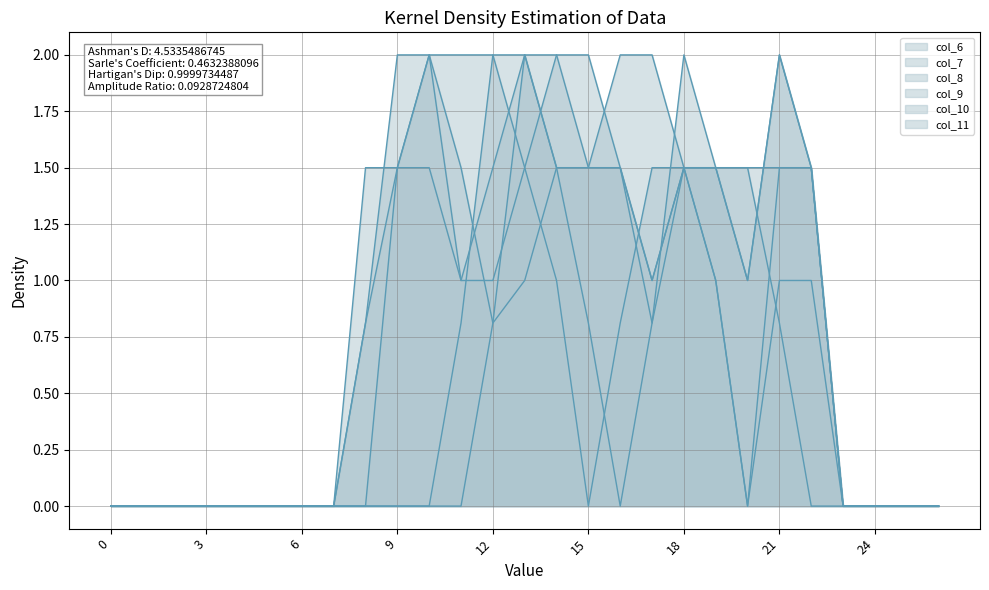

What is the value of the col_11 point at the 11th from the left?

1.5